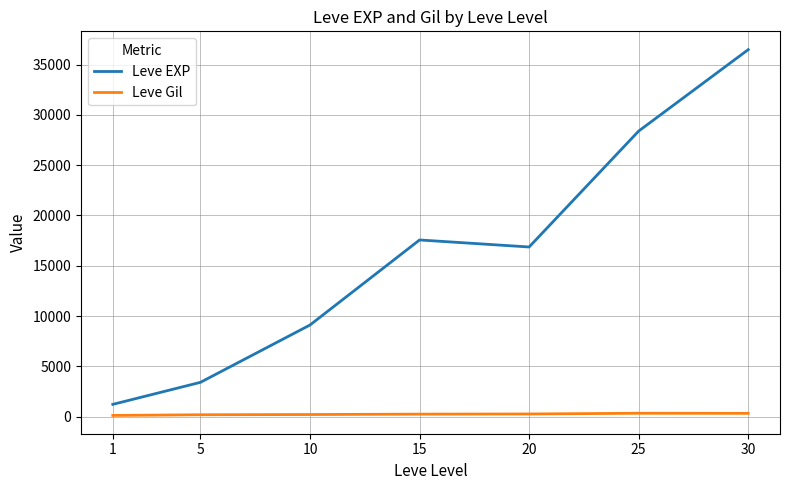

The value of Leve EXP at 1 is 1213.3. True or false?

True